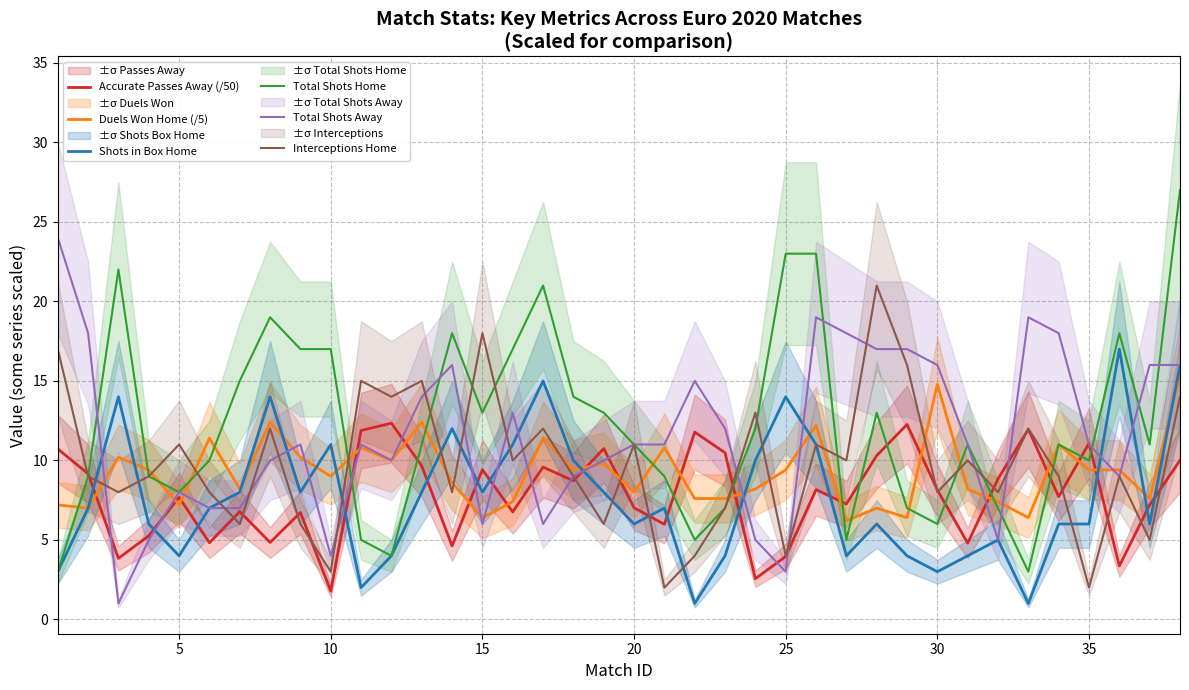

True or false: Interceptions Home has a value of 18.0 at 15.

True